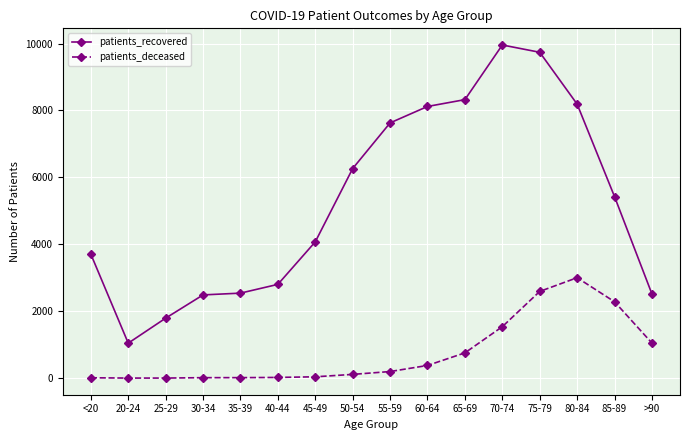

True or false: patients_recovered and patients_deceased cross at least once.

False